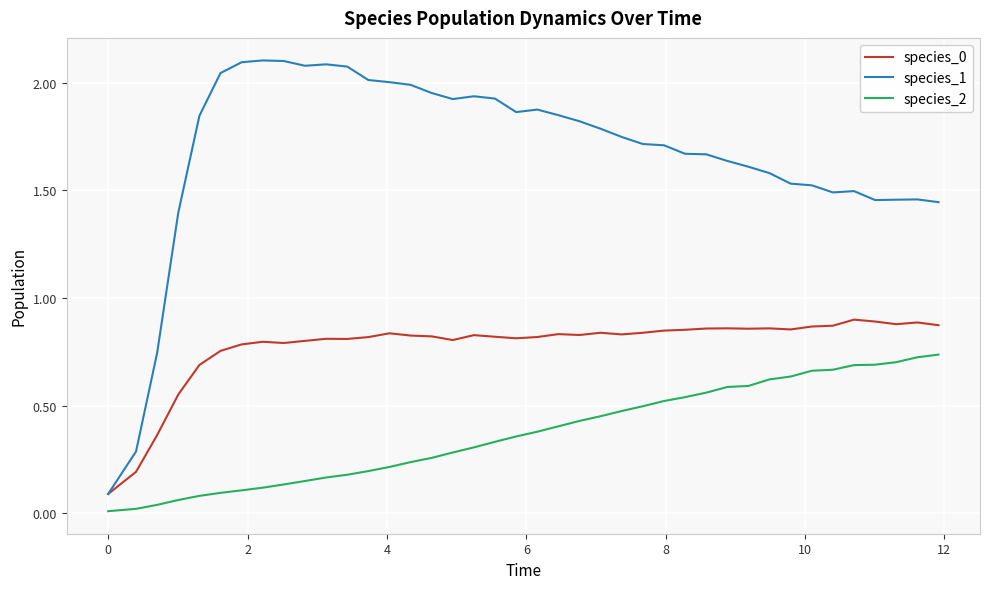

Which series has the widest spread of values?

species_1